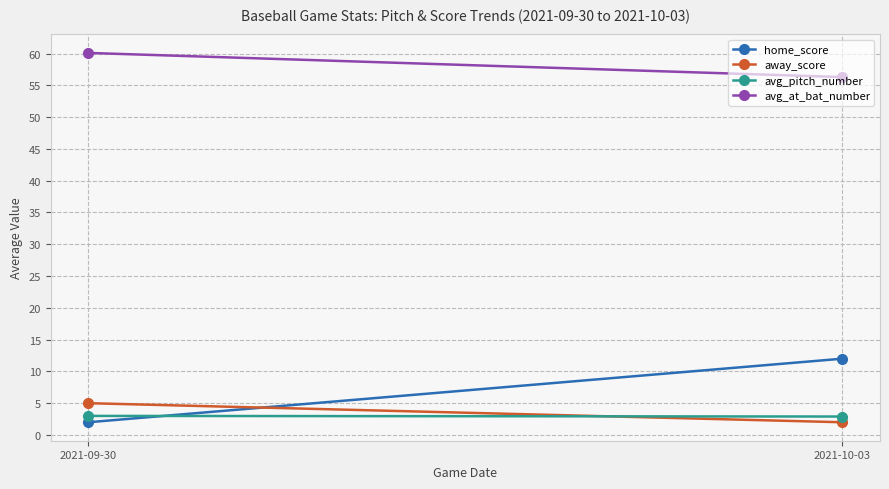

What is the difference between the away_score values at 2021-10-03 and 2021-09-30?

3.0